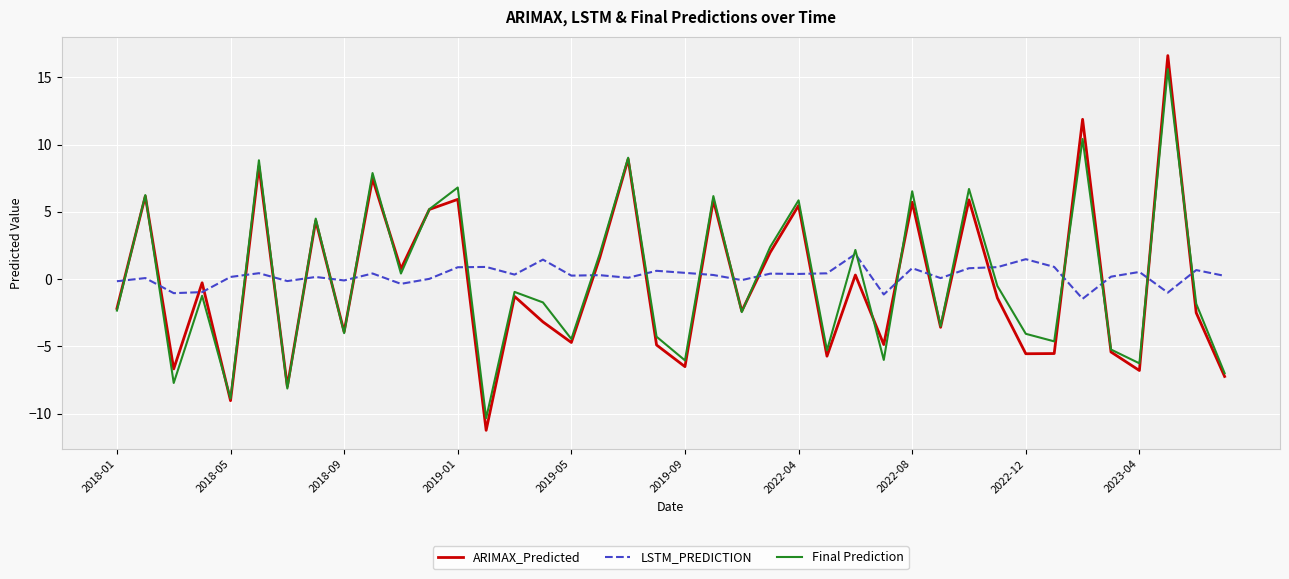

How many distinct data groups are displayed?

3